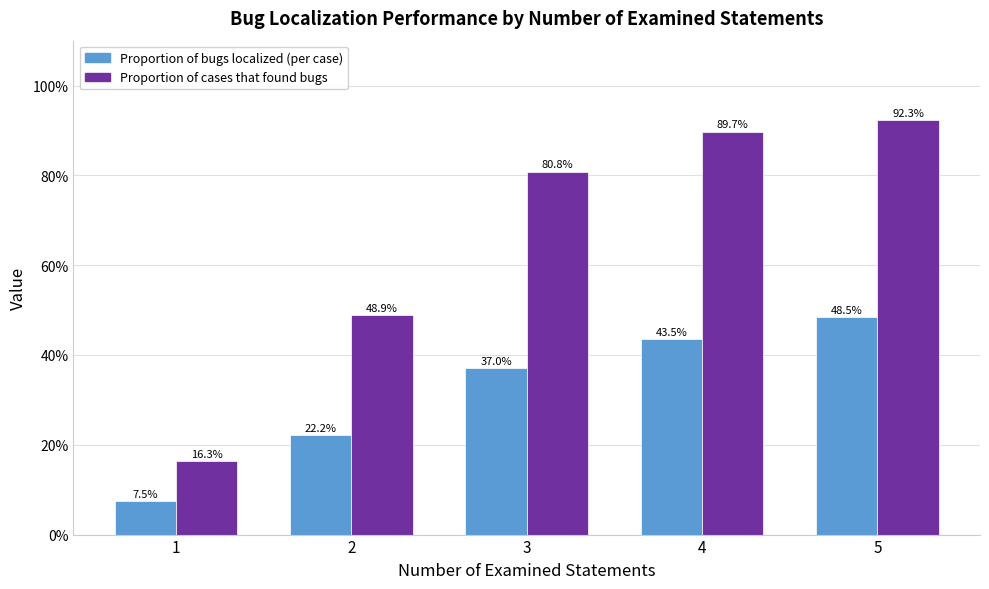

At which category is the sum across all series the highest?

5